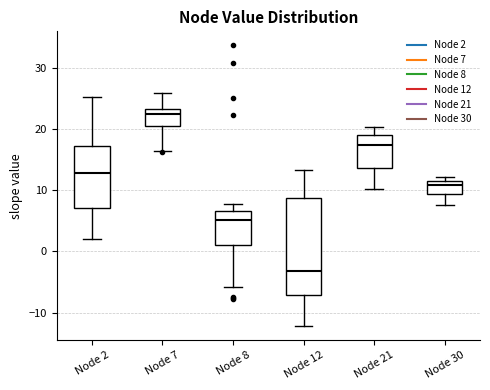

Reading left to right, read every box against the y-axis: the position of its median line, the range the box covers, and the ends of its whiskers. The values are not printed on the chart, so give them approximately, as read against the axis.

Node 2: median 13, box 7 to 17, whiskers 2 to 25
Node 7: median 22, box 21 to 23, whiskers 16 to 26
Node 8: median 5, box 1 to 7, whiskers -6 to 8
Node 12: median -3, box -7 to 9, whiskers -12 to 13
Node 21: median 17, box 14 to 19, whiskers 10 to 20
Node 30: median 11, box 9 to 12, whiskers 8 to 12 (just above the box's upper edge)